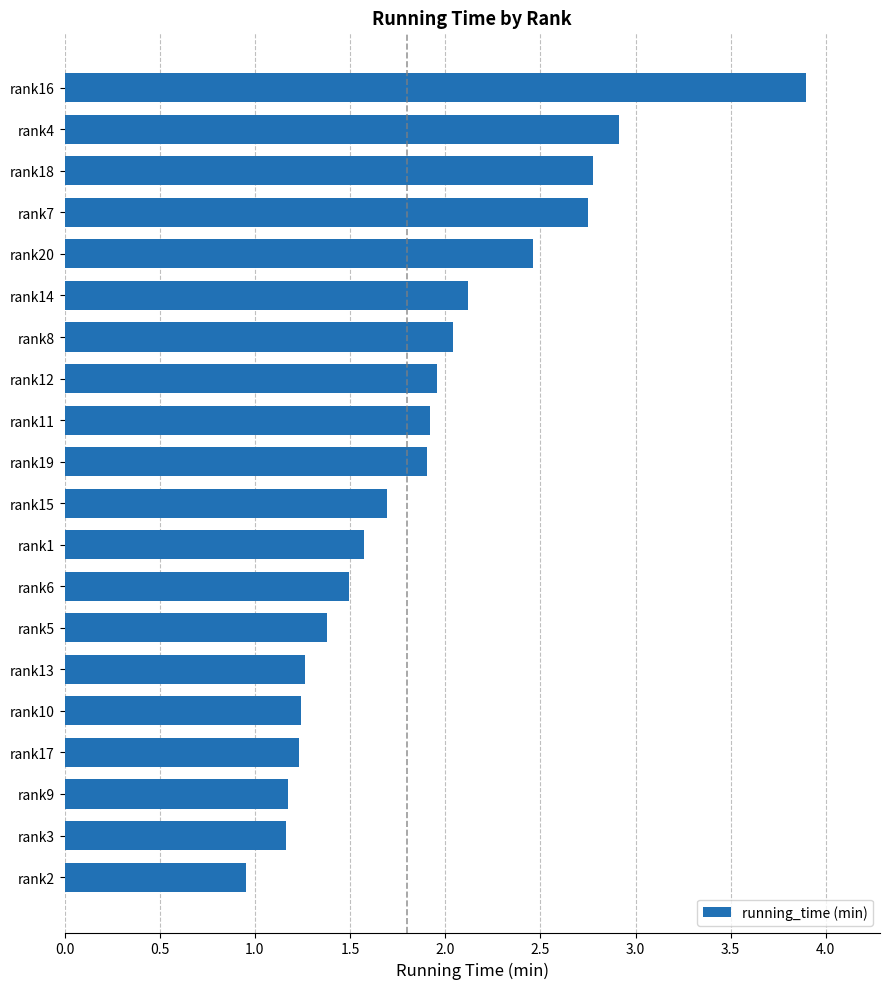

Which category has the highest value across all series?

rank16